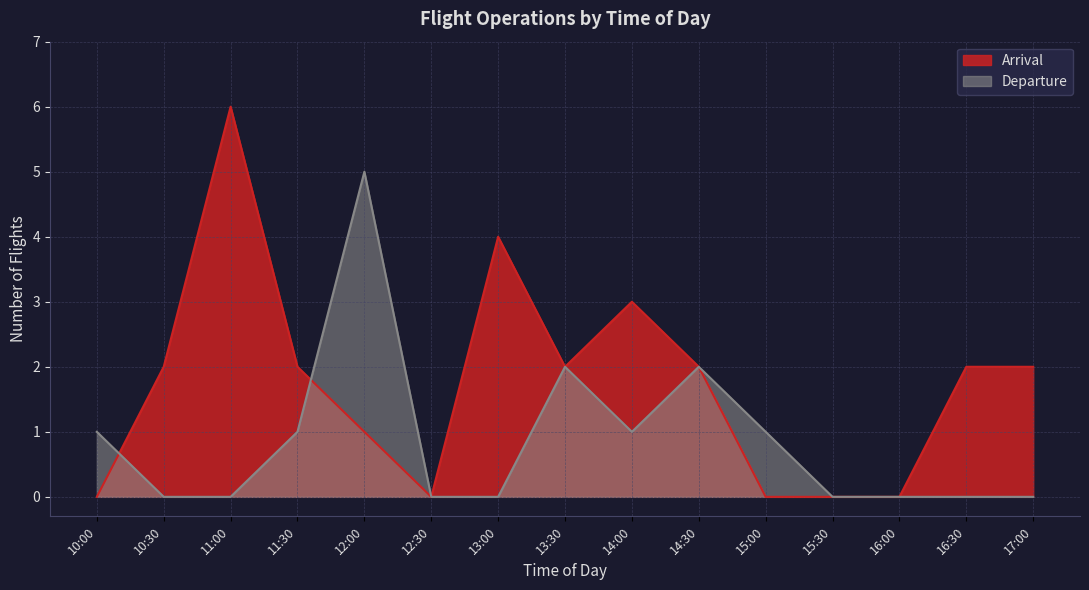

What is the difference between the maximum and minimum values in the Arrival series?

6